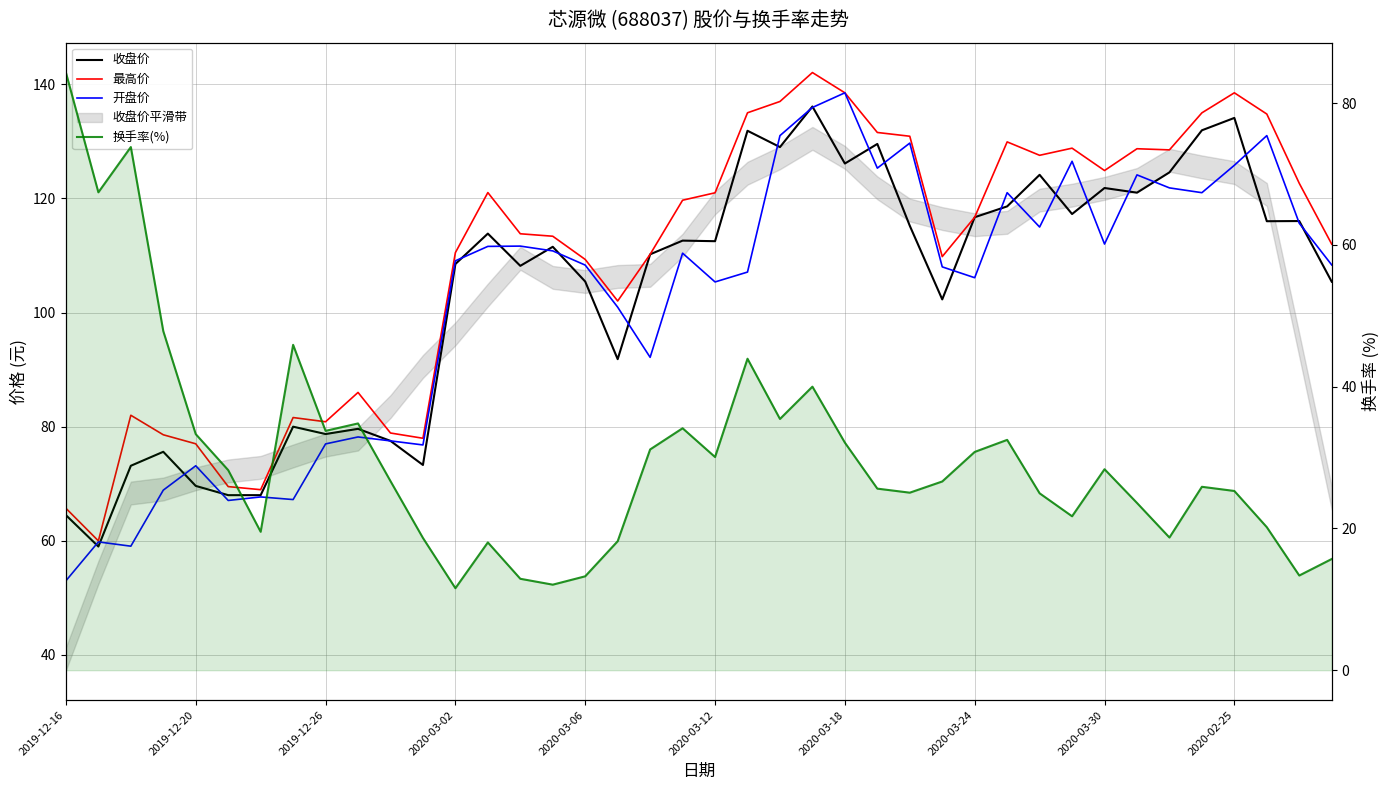

What is the maximum value for 换手率(%)?

84.3